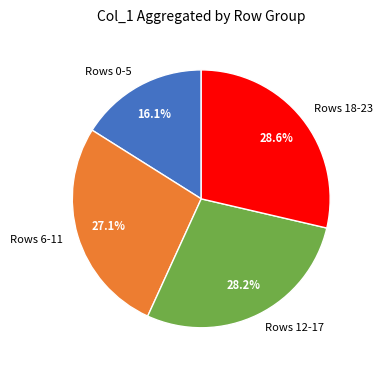

Which category has the smallest portion of the pie?

Rows 0-5